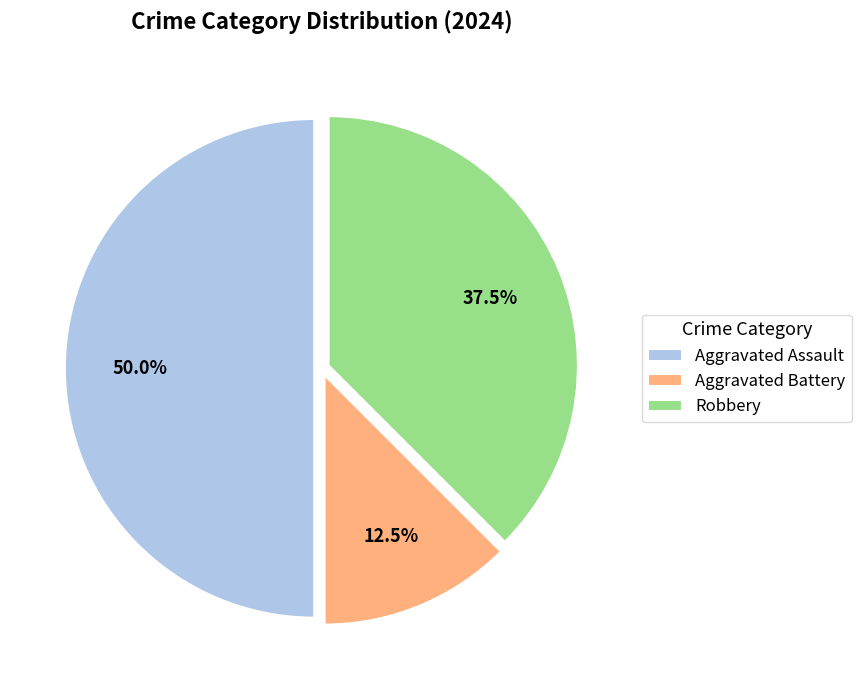

To the nearest percent, what percentage of the pie is Aggravated Assault?

50%